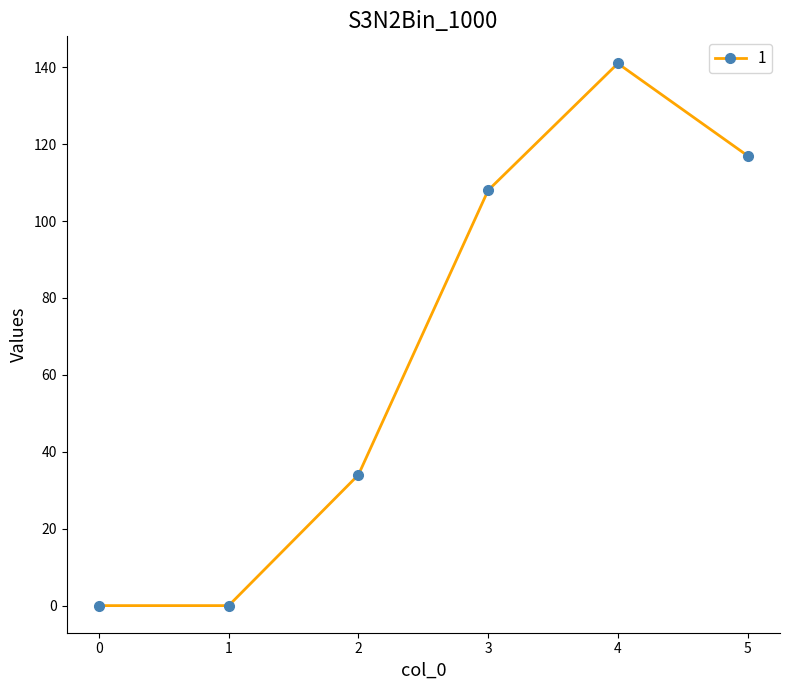

What is the sum of all values?

400